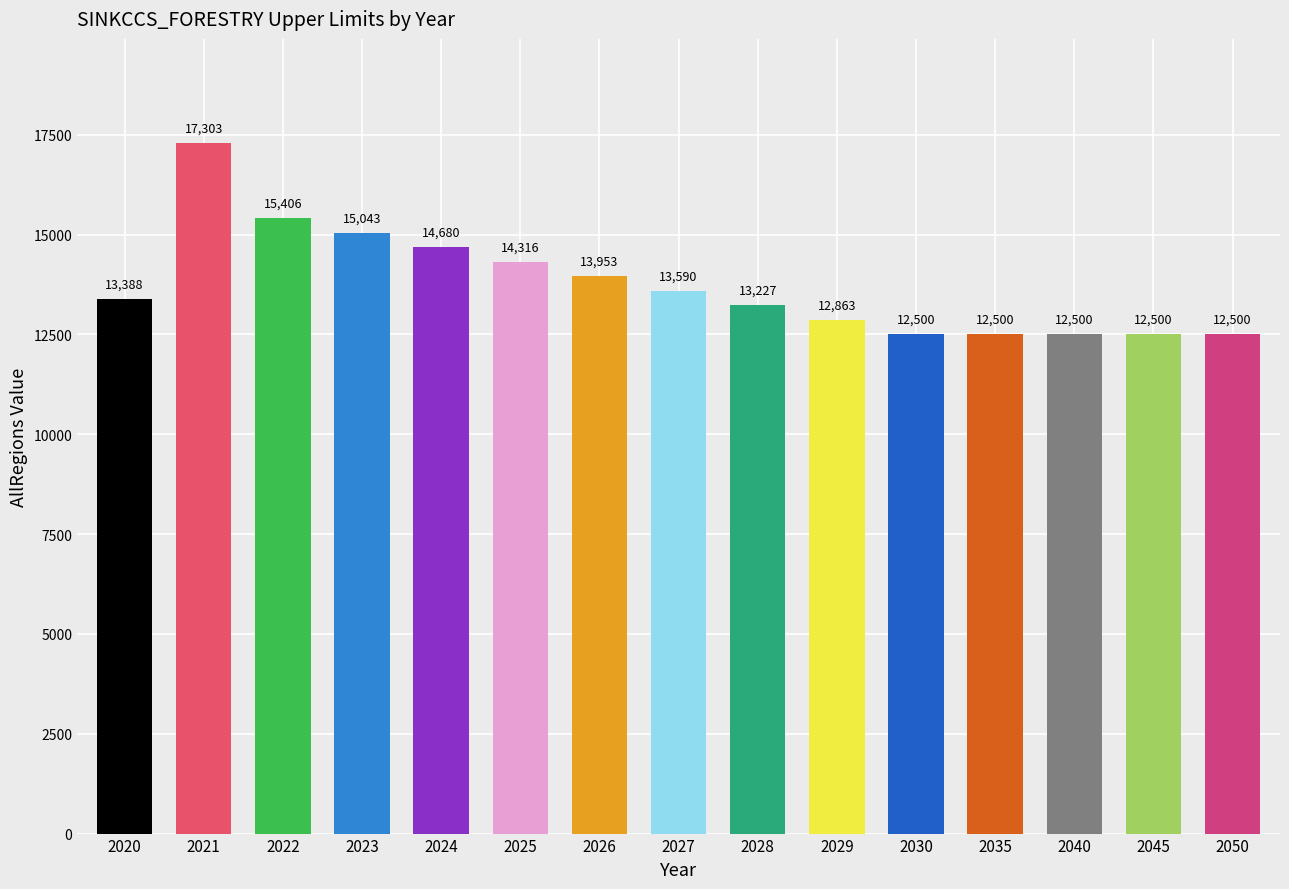

Is it true that the value at 2020 is 13387.7?

True